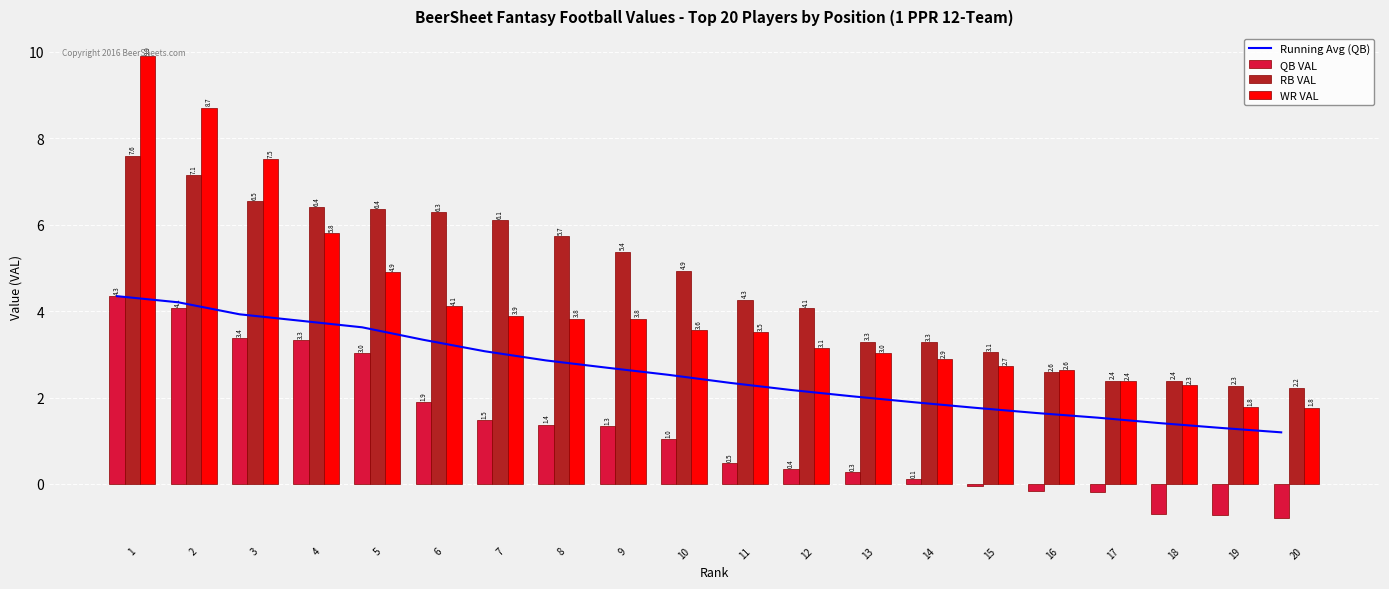

Rank the series at 20 from lowest to highest value.

QB VAL, Running Avg (QB), WR VAL, RB VAL